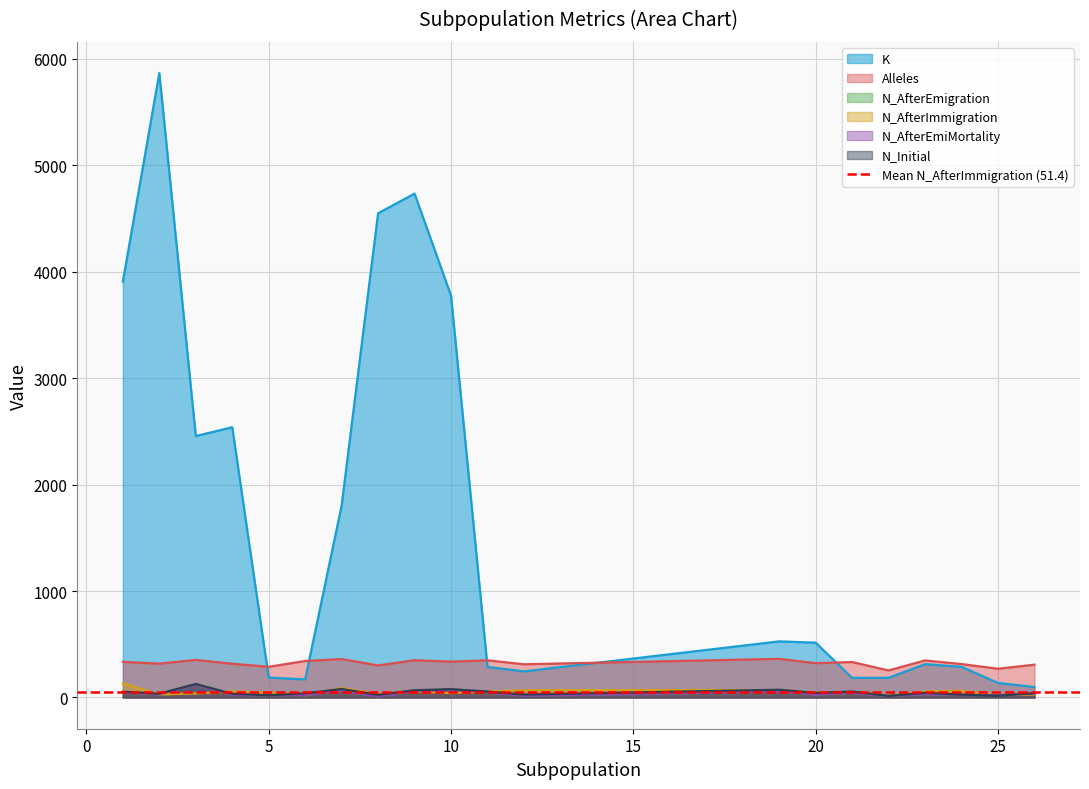

Rank the series at 22 from lowest to highest value.

N_AfterEmigration, N_AfterEmiMortality, N_Initial, N_AfterImmigration, K, Alleles